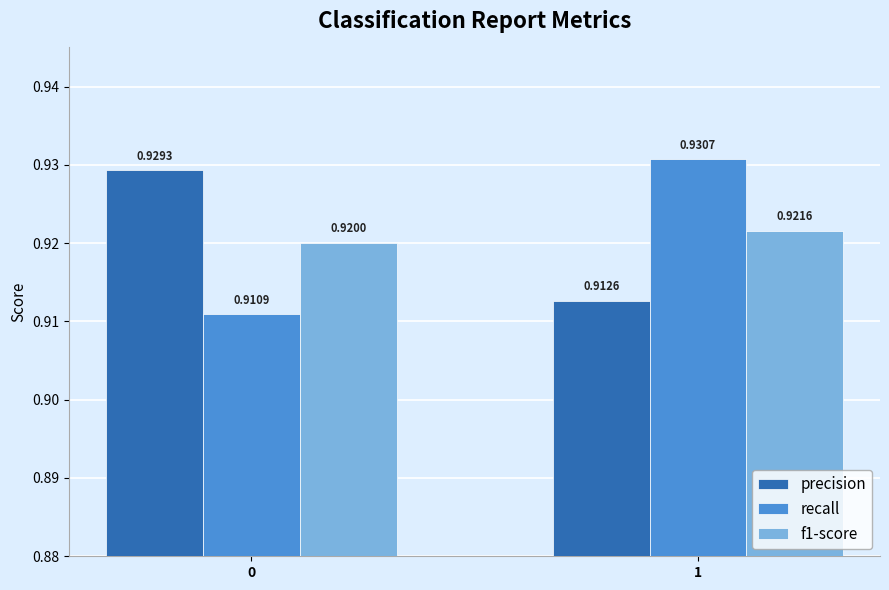

What is the sum of the precision values at 0 and 1?

1.8